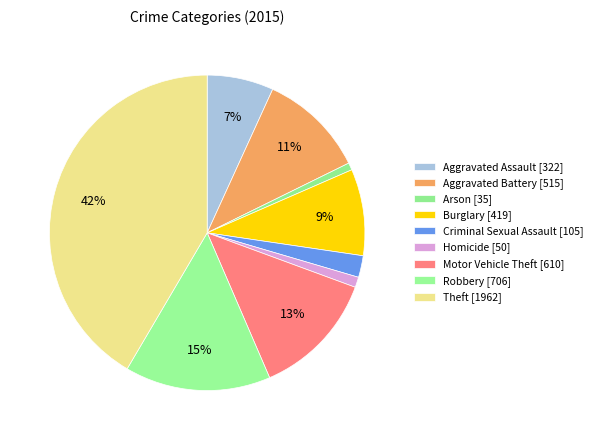

Which category has the biggest portion of the pie?

Theft